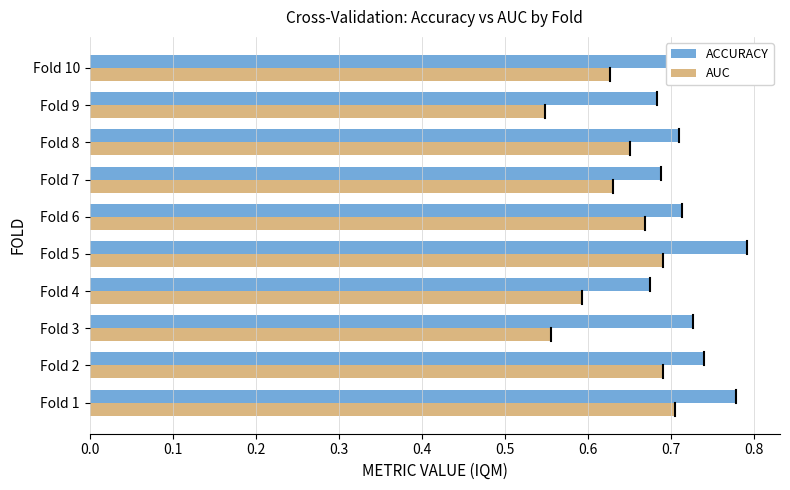

At how many categories does at least one series exceed 0?

10